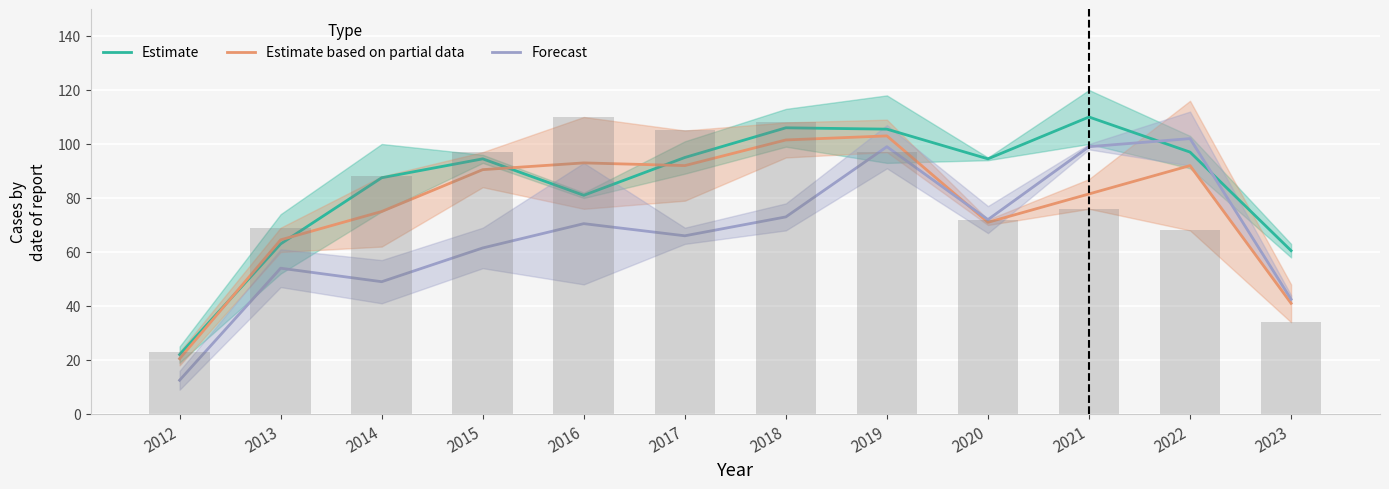

Are the bars grouped side by side (vs. stacked)?

Yes